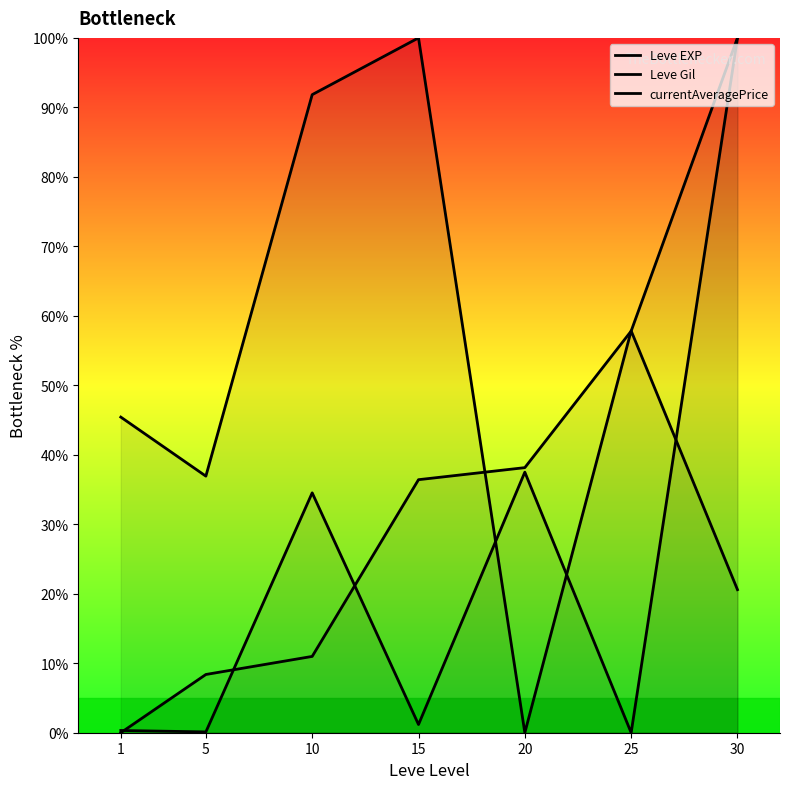

List the series in order of their peak value, highest first.

Leve EXP, Leve Gil, currentAveragePrice